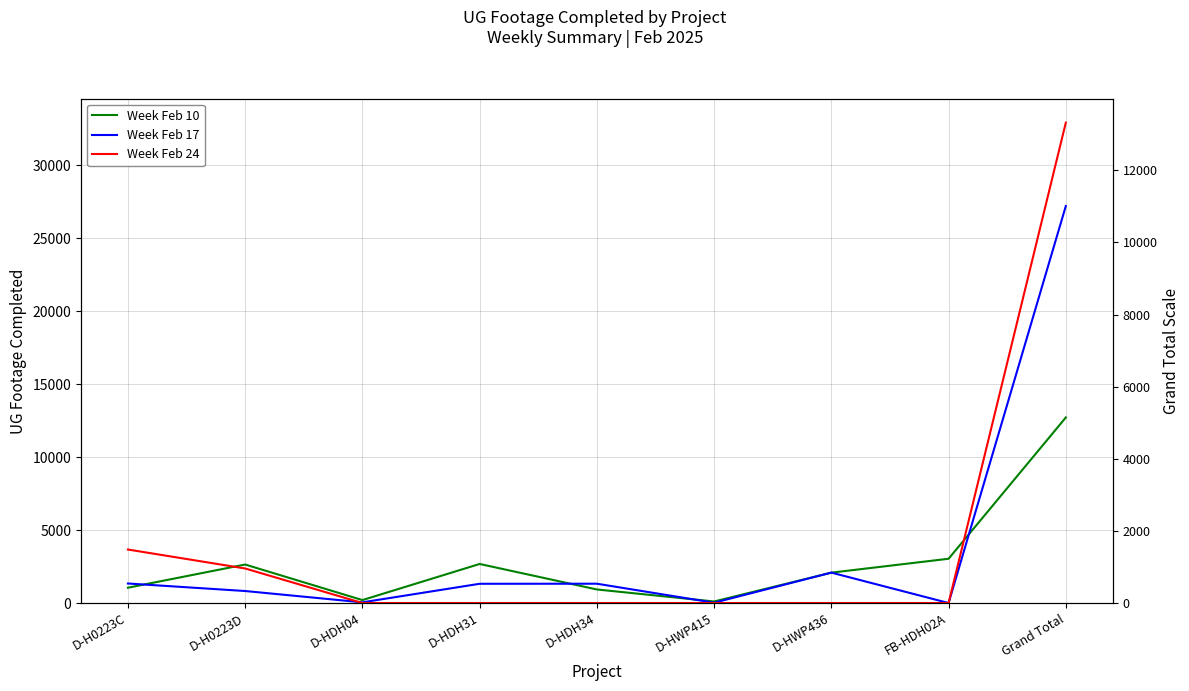

What is the approximate value of Week Feb 10 at FB-HDH02A, to the nearest 50?

3050